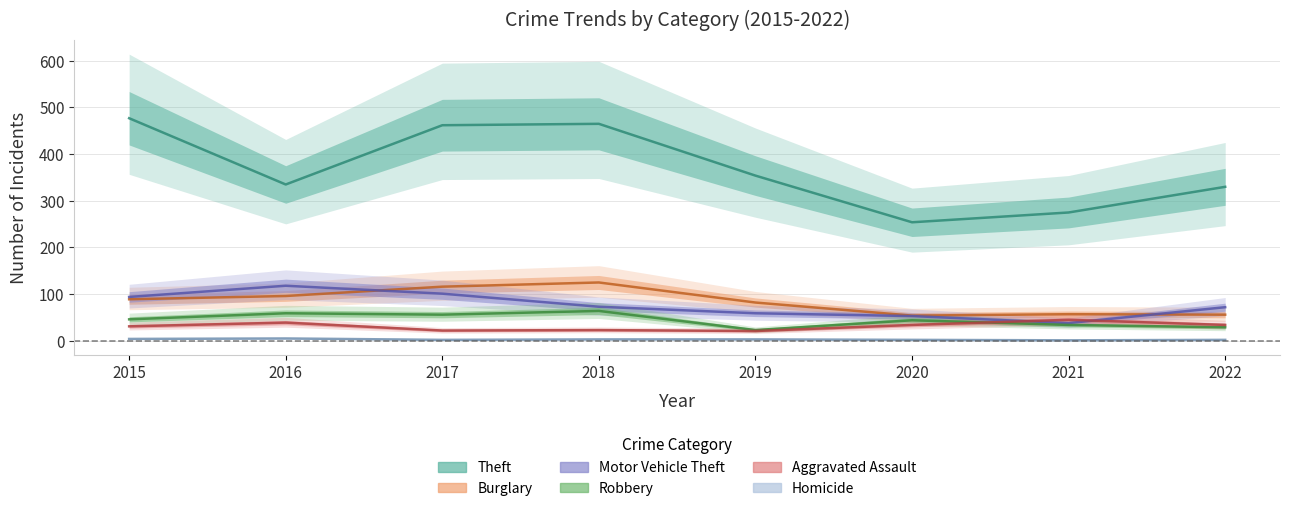

What is the value of the Robbery point at the 2nd from the left?

59